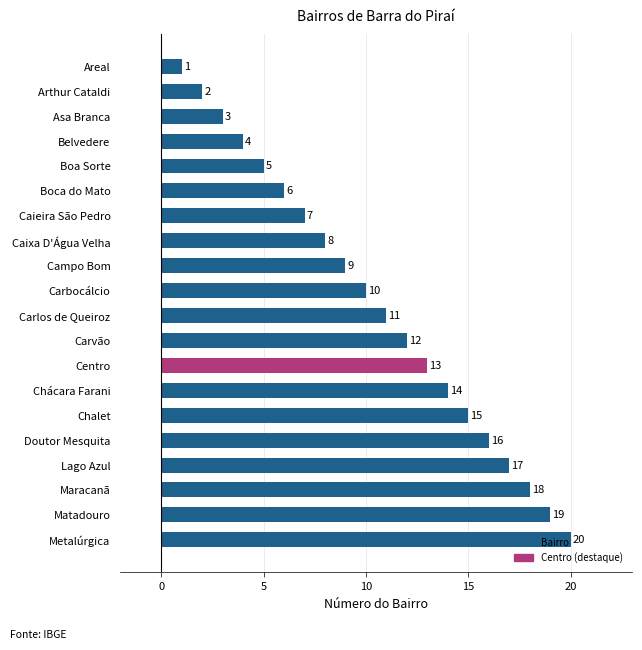

How many values are below 11?

10